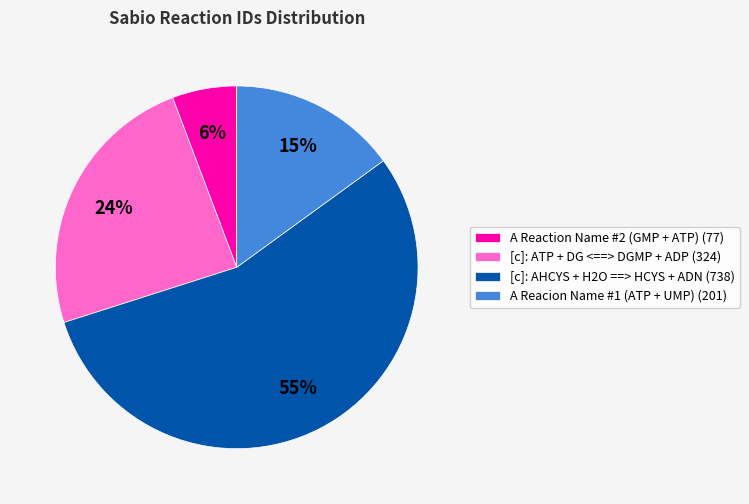

To the nearest percent, what is the difference between the largest and smallest slice percentages?

49%